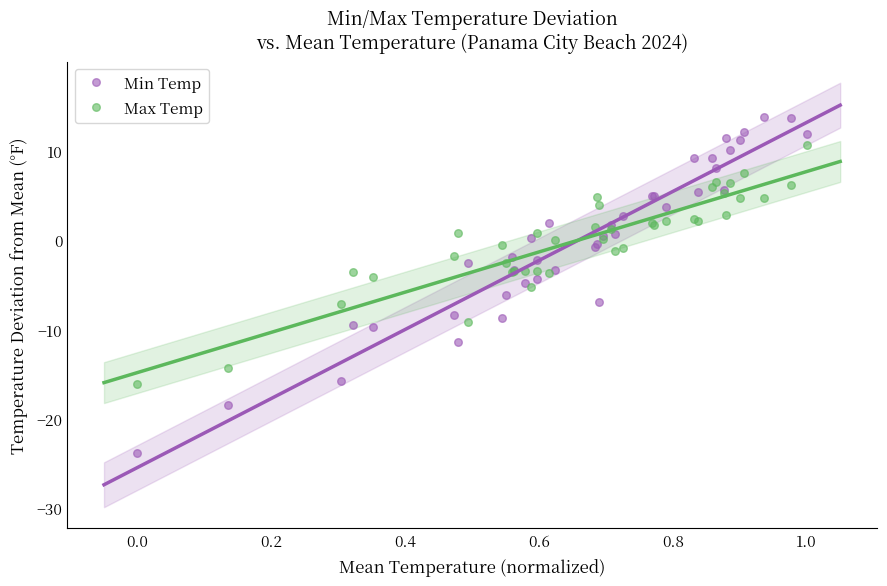

Which series has the largest Y range (max minus min)?

Min Temp